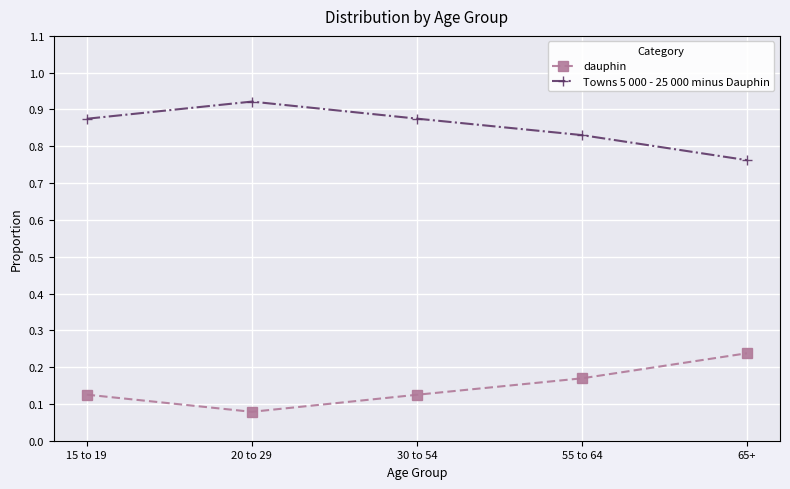

Is this an area chart (filled region under the line)?

No